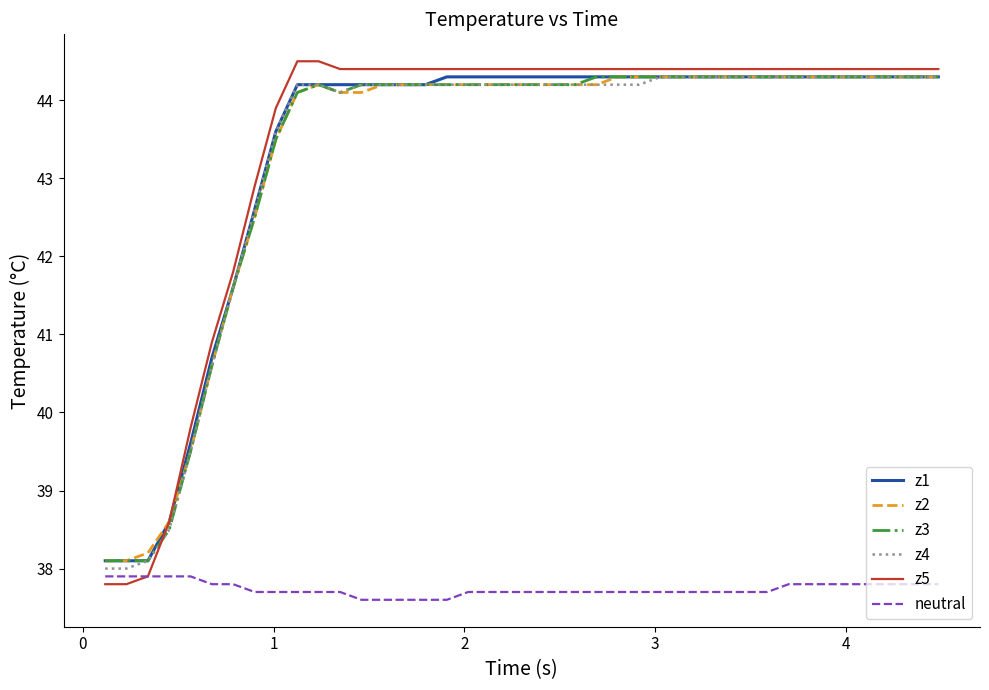

Which series has the widest spread of values?

z5